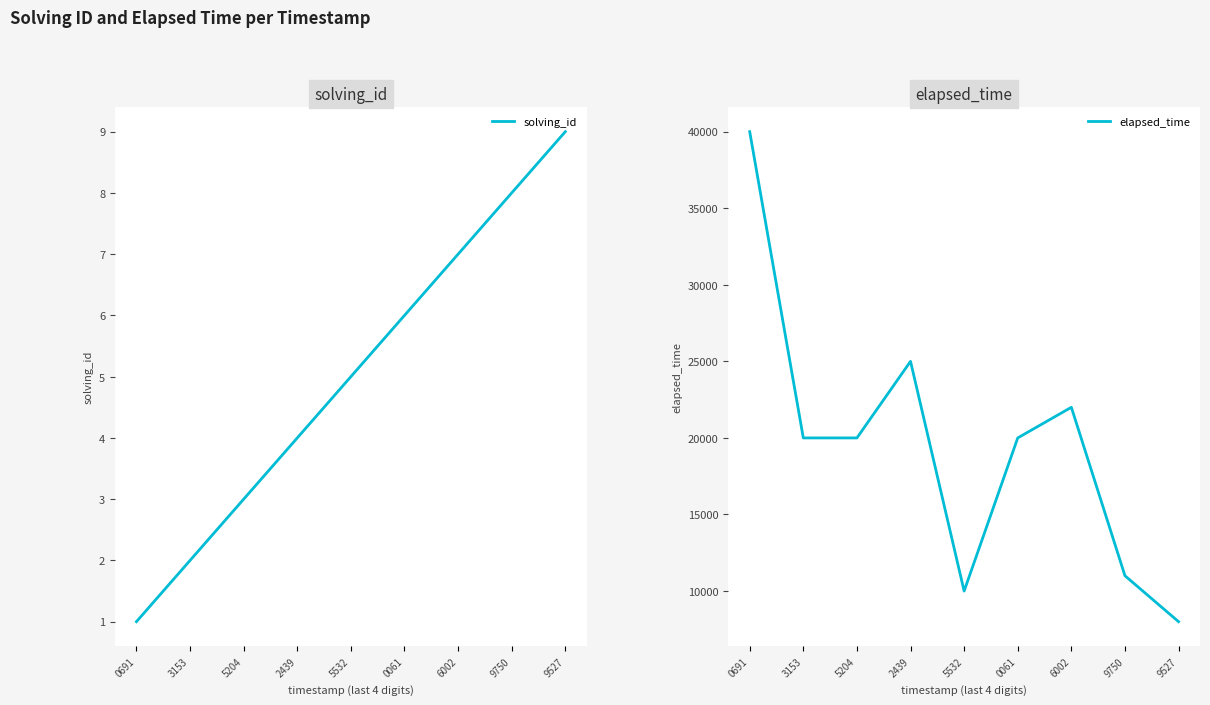

What is the label of the 2nd point from the left?

3153